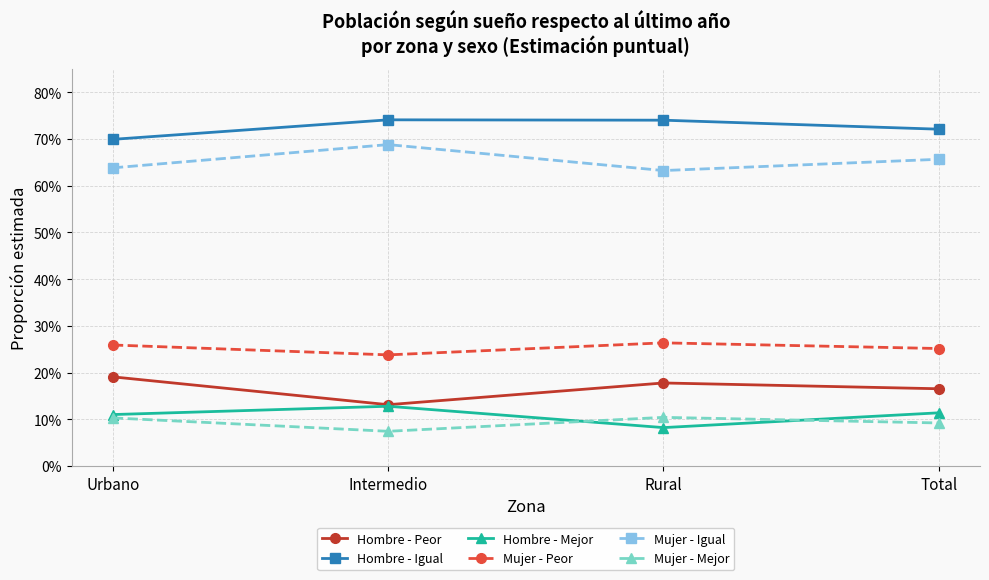

At which category is the sum across all series the highest?

Urbano